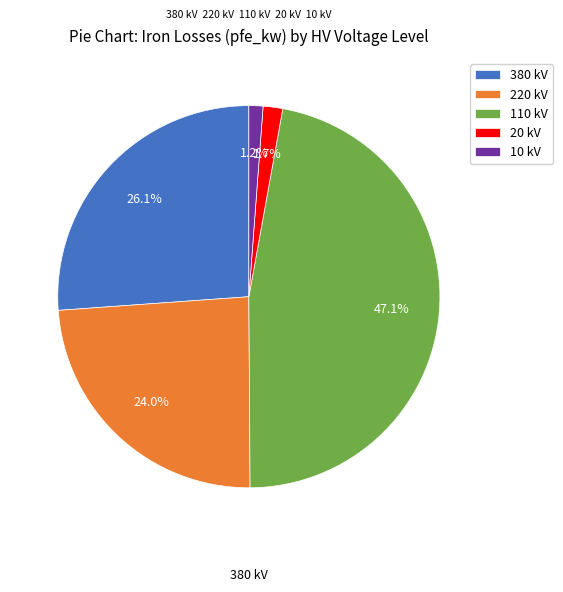

Which has a higher value, 20 kV or 220 kV?

220 kV